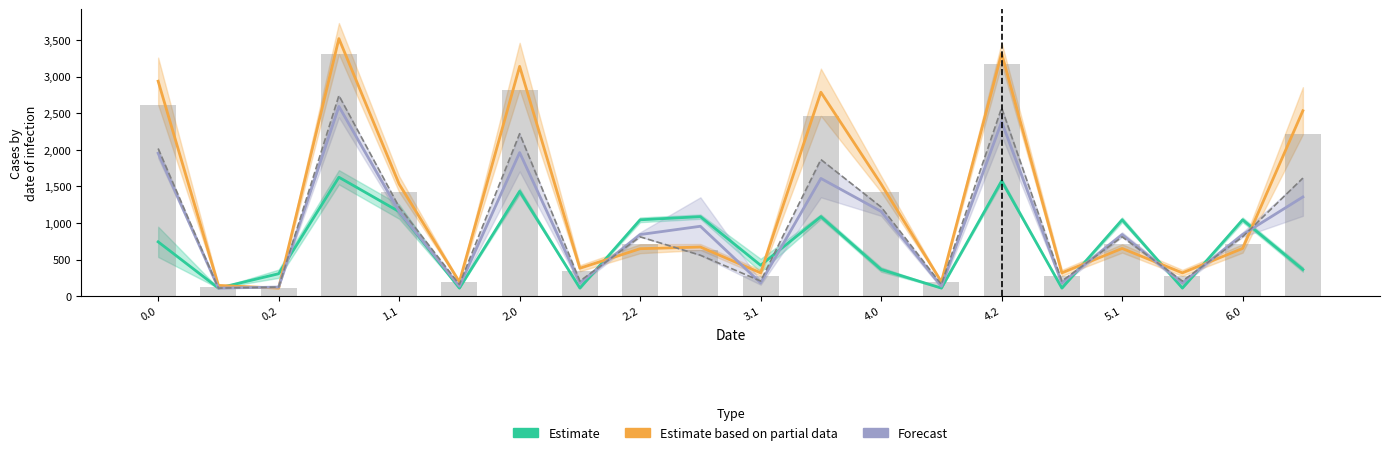

What is the highest value of the Estimate series?

1625.8